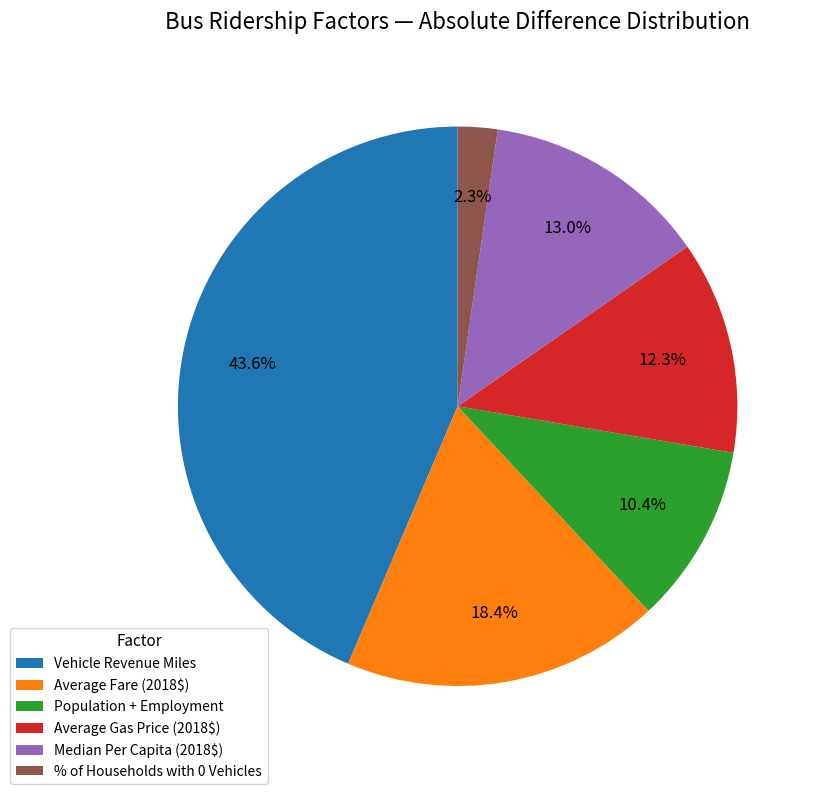

Is there a majority slice in this chart?

No